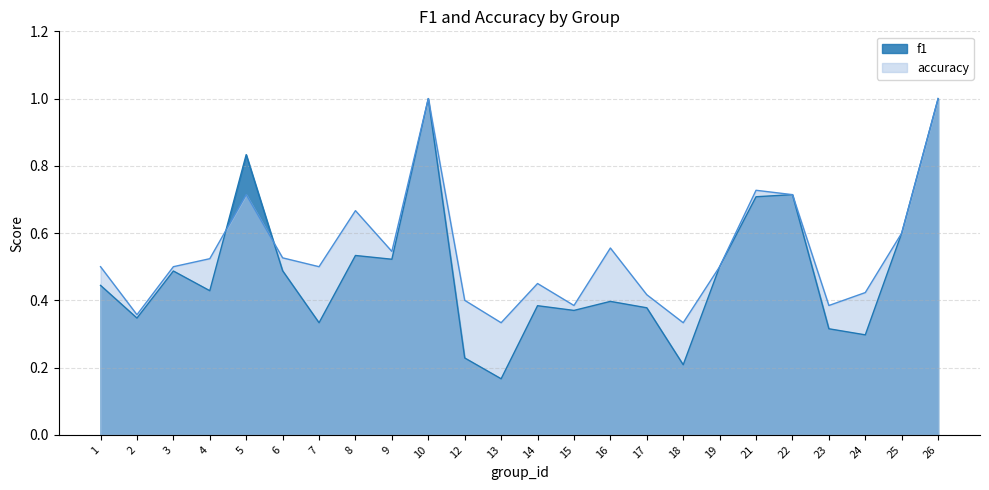

What is the value of the f1 point at the 14th from the left?

0.4